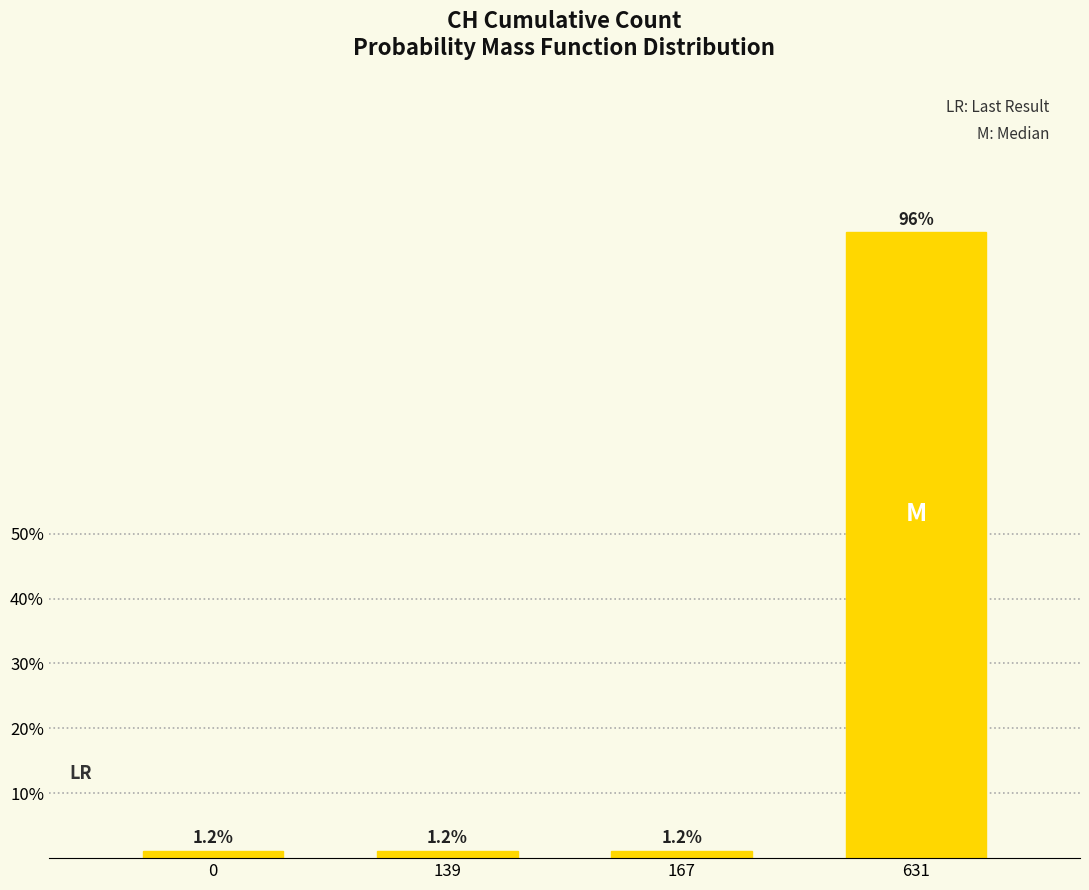

Reading left to right, extract all data points from this chart.

1.2	1.2	1.2	96.5